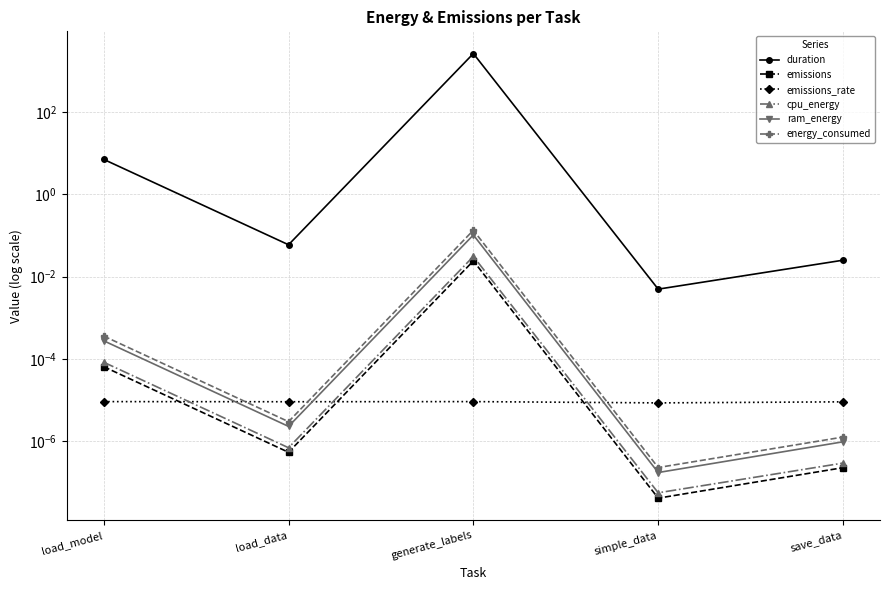

Is this an area chart (filled region under the line)?

No